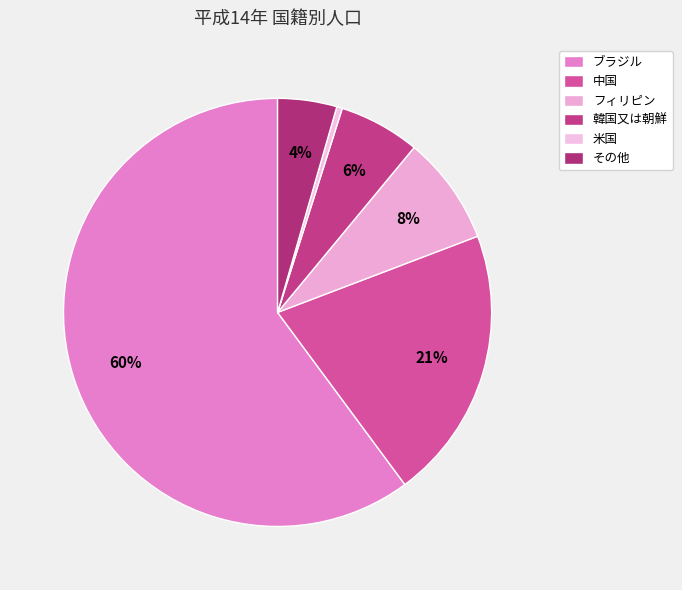

True or false: 米国 accounts for 0% of the total.

True